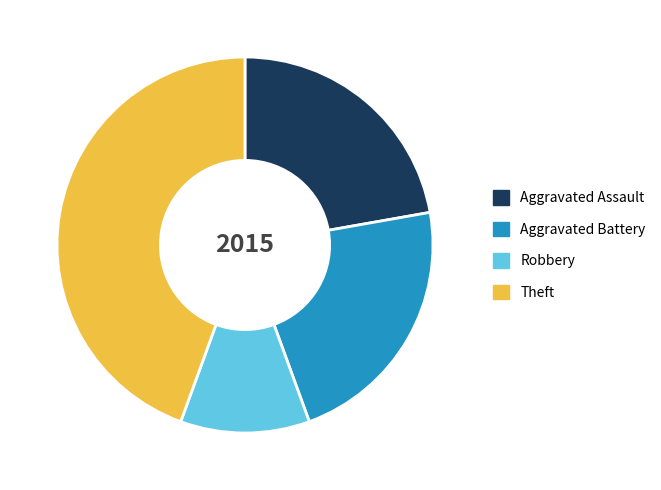

Do Aggravated Battery and Theft together represent more than half of the pie?

Yes